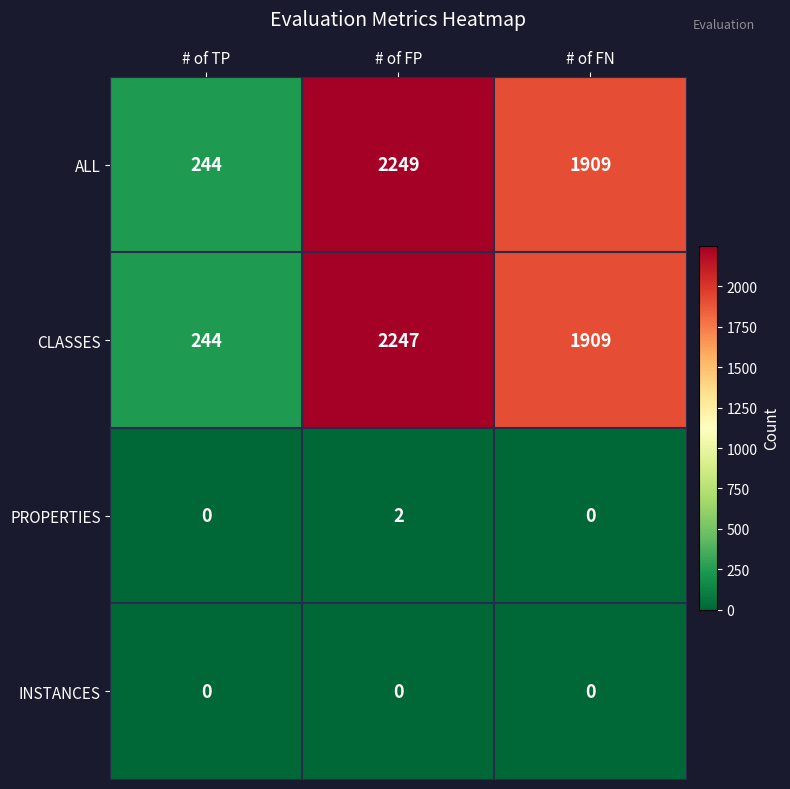

Which series changed the most between # of TP and # of FP?

ALL